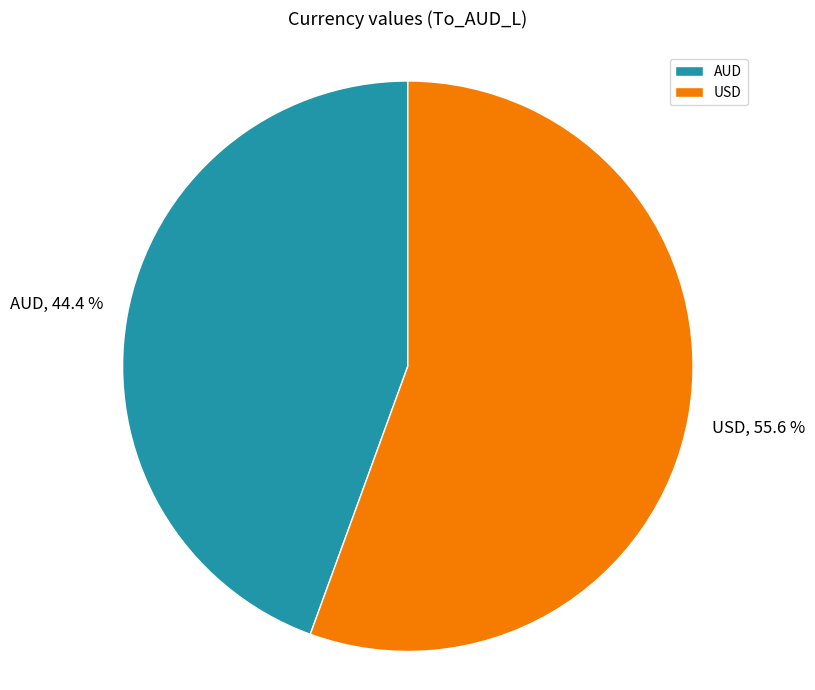

To the nearest percent, what is the difference between the AUD and USD slice percentages?

11%